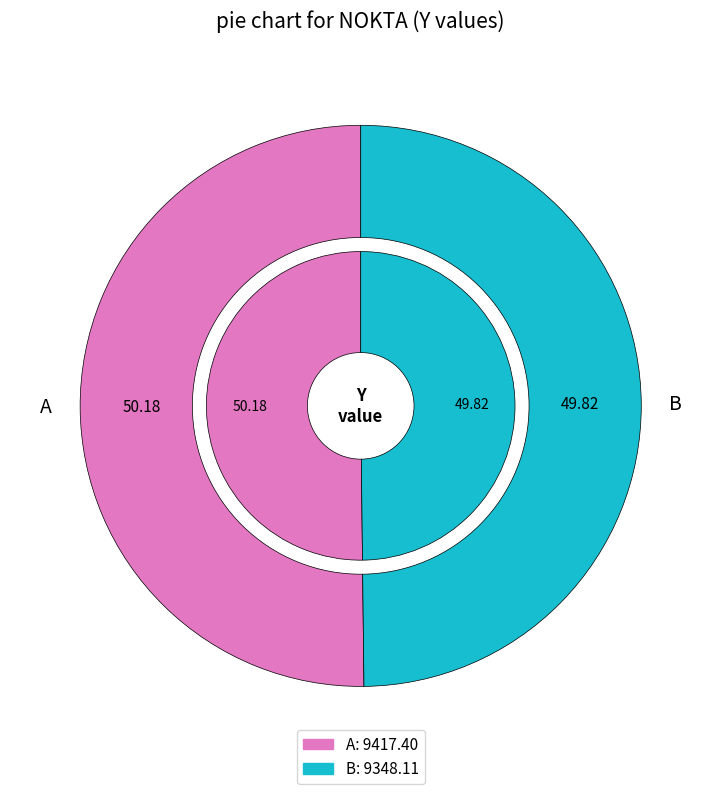

Is there any slice that represents more than half of the pie?

Yes